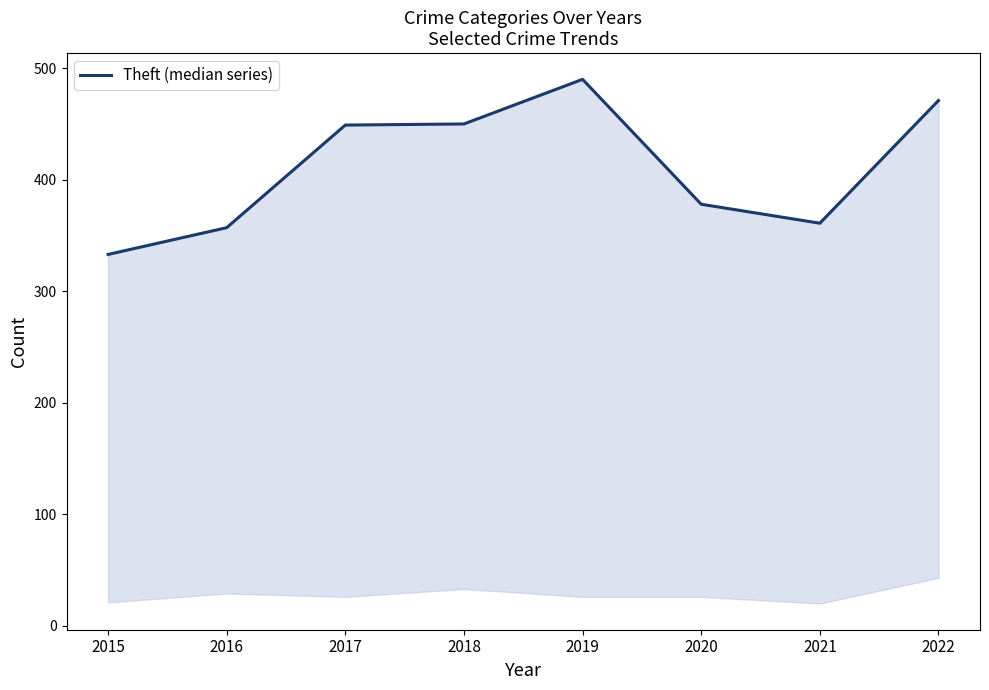

Where does the data first go above 449?

2018